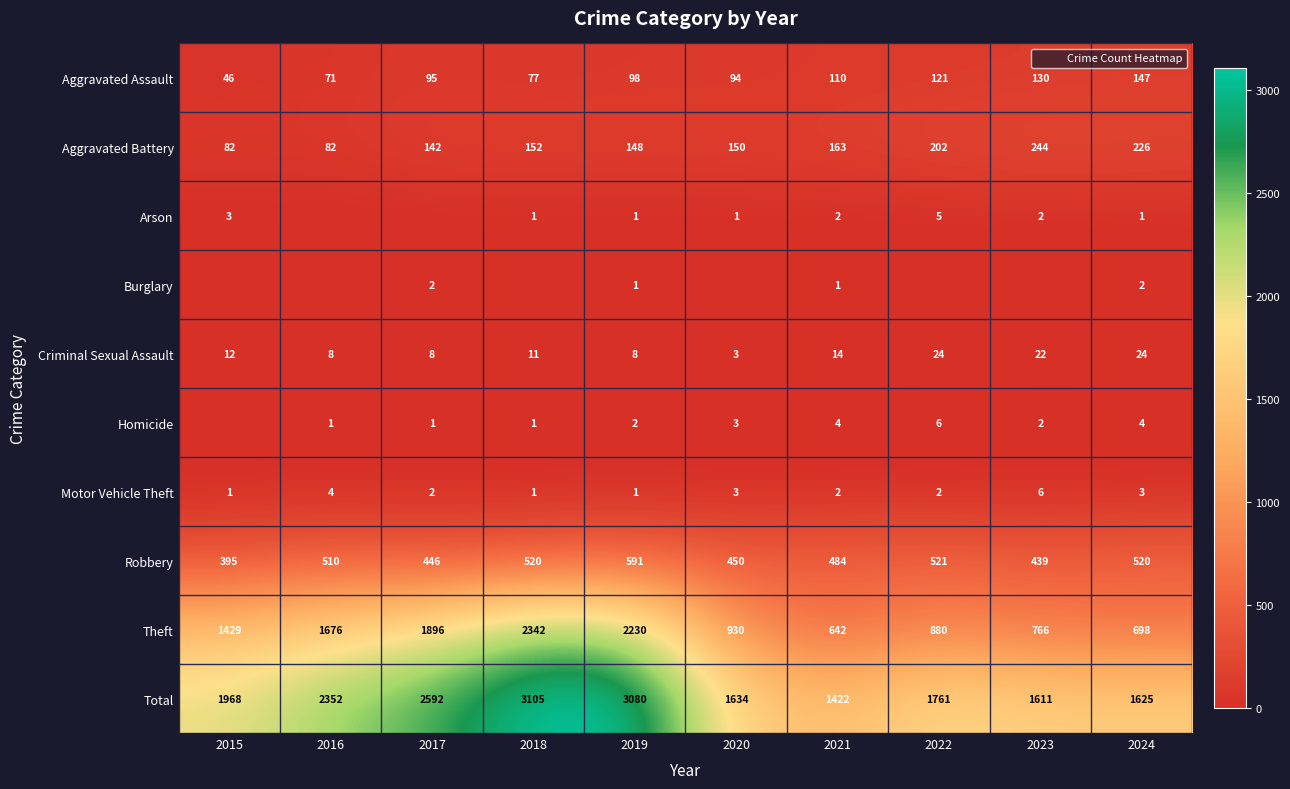

Which series has the largest range (max minus min)?

Theft